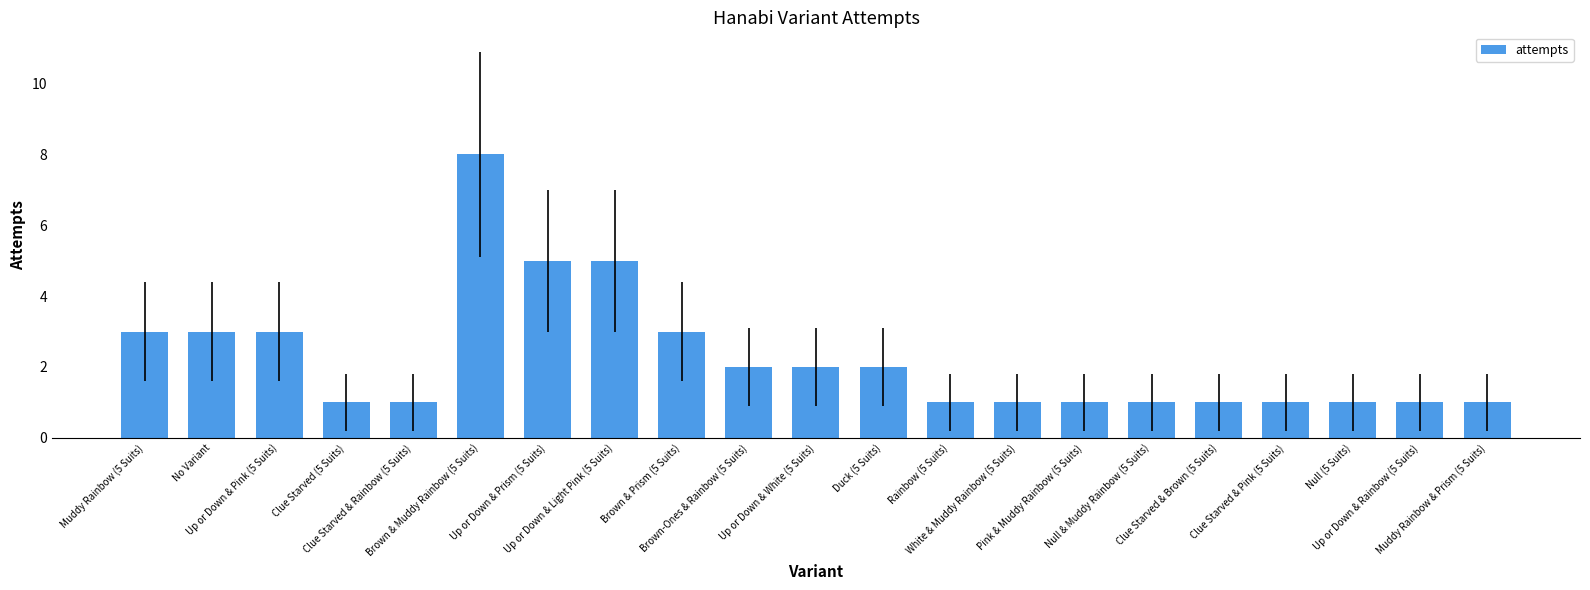

What is the difference between the second highest and minimum values?

4